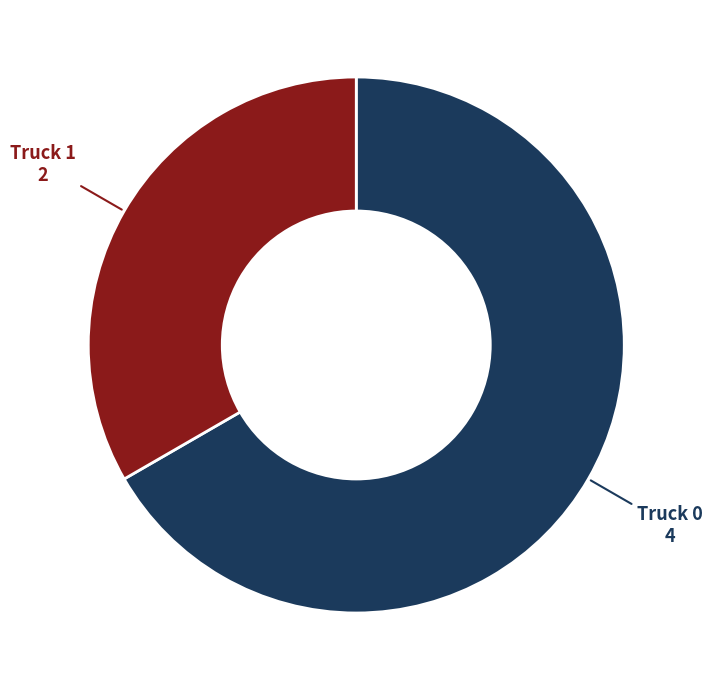

True or false: Truck 1 accounts for 26% of the total.

False